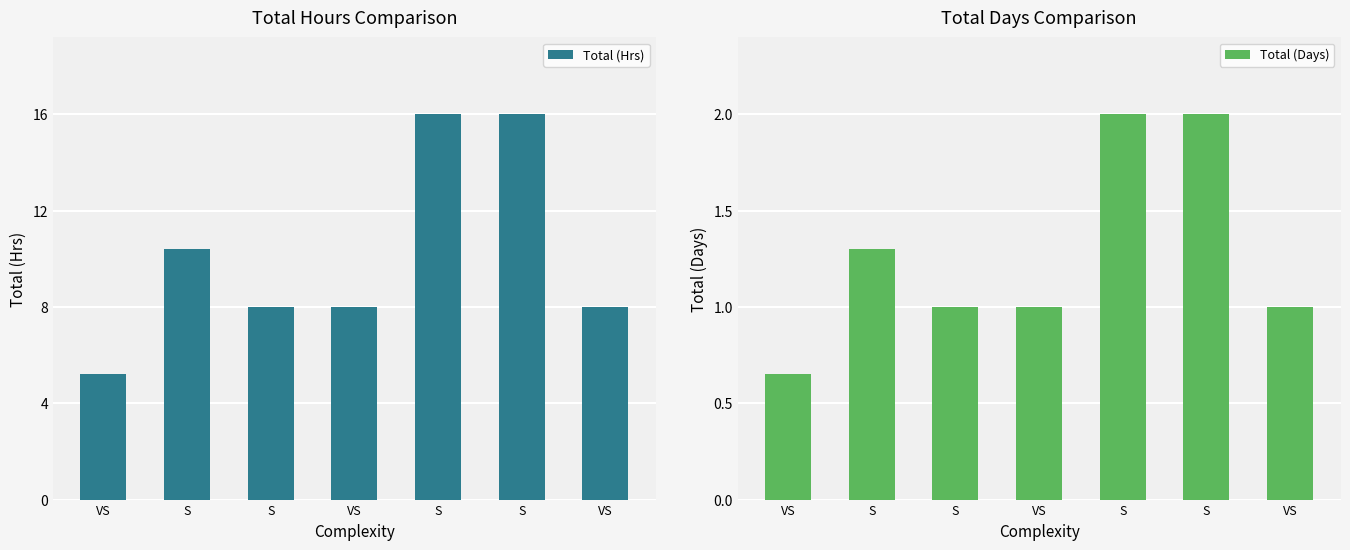

At VS, list the series in order from smallest to largest.

Total (Days), Total (Hrs)